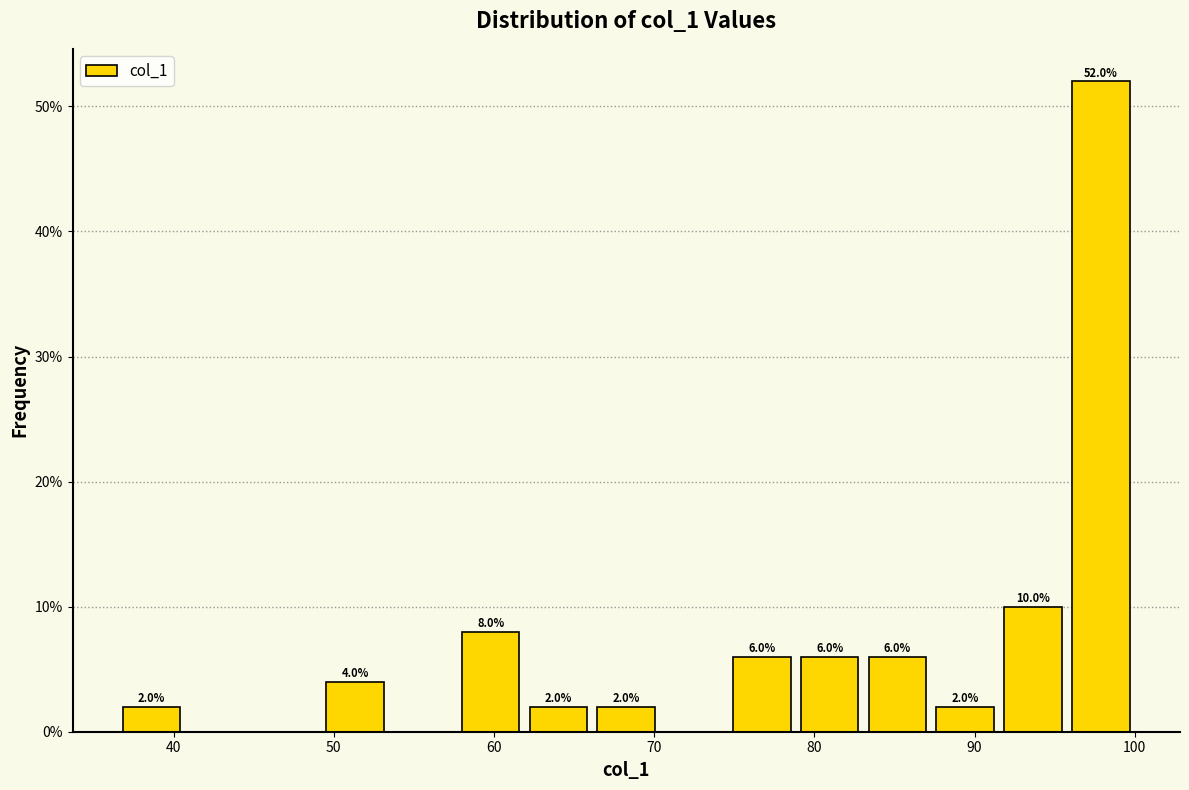

Over which range of the x-axis is the bar tallest?

96 to 100